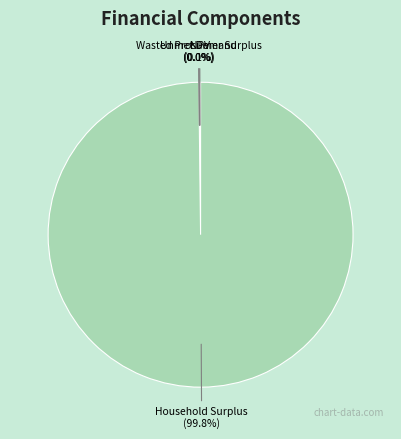

To the nearest percent, what is the average slice percentage?

25%